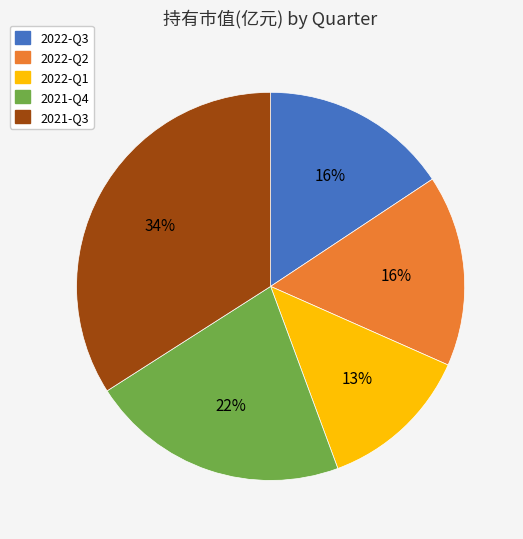

Is 2022-Q3 the majority of the pie?

No